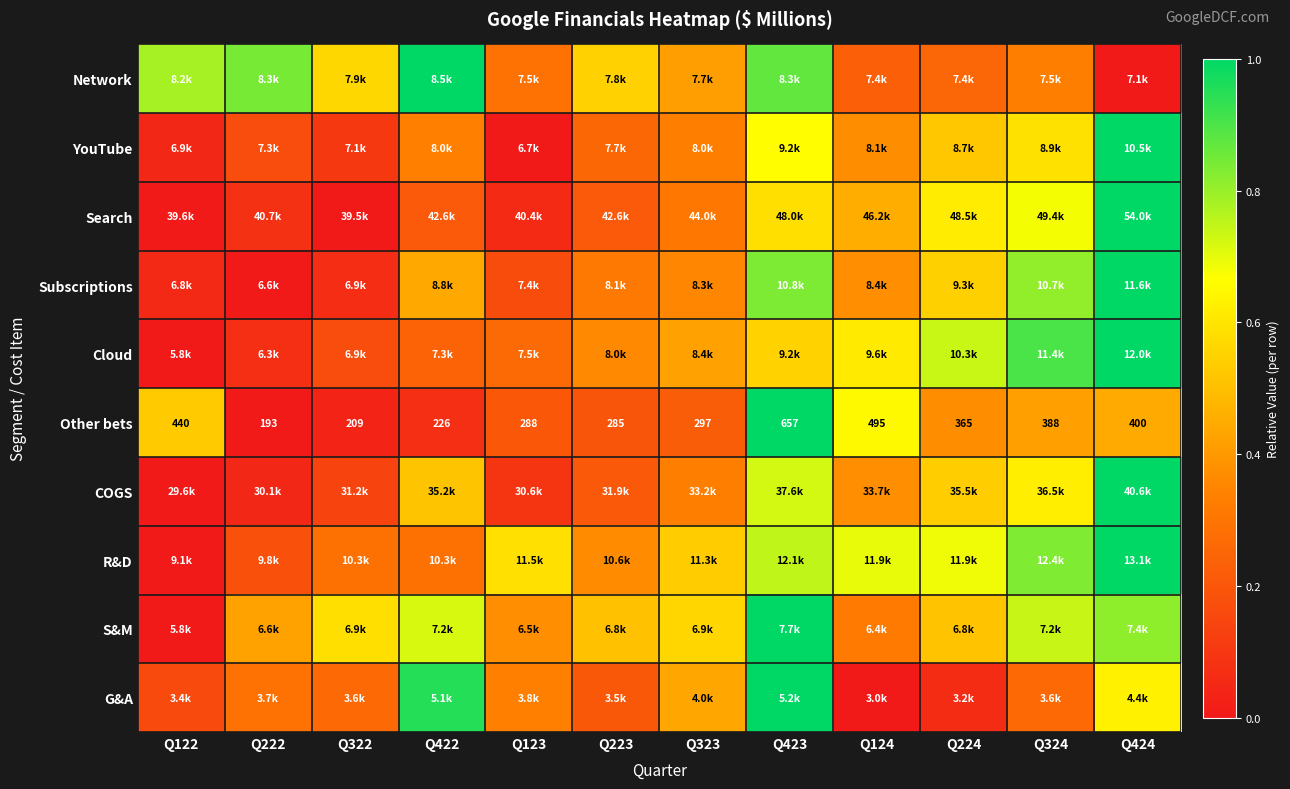

Is it true that Search equals 0.6 at Q423?

True